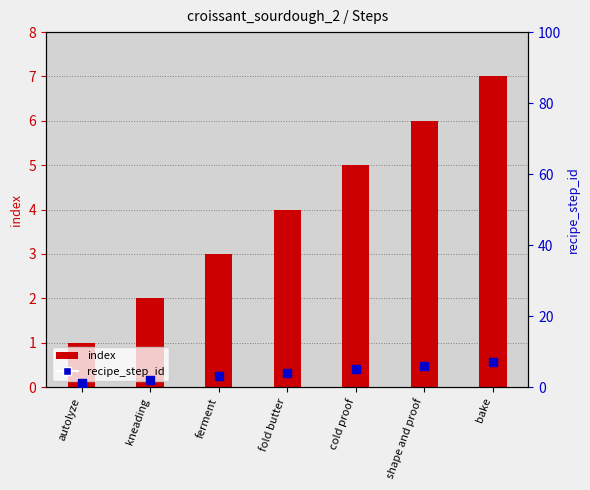

Which has a higher value, autolyze or kneading?

kneading